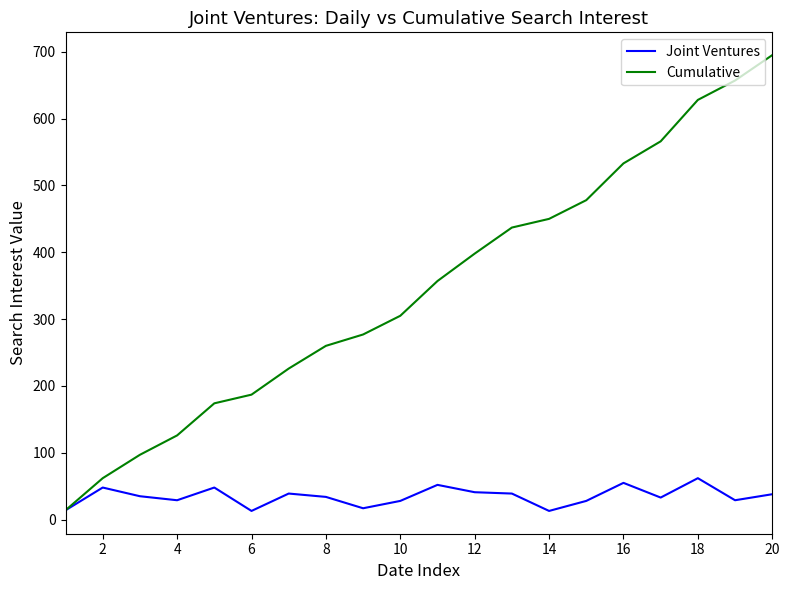

Which series has the largest total across all categories?

Cumulative